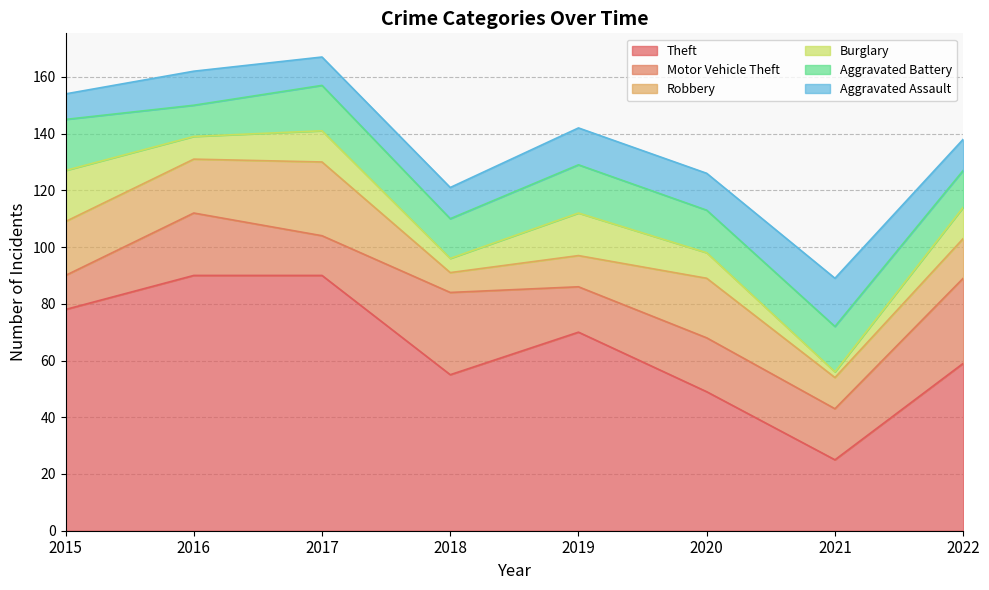

How many values in the Robbery series are below 19?

4